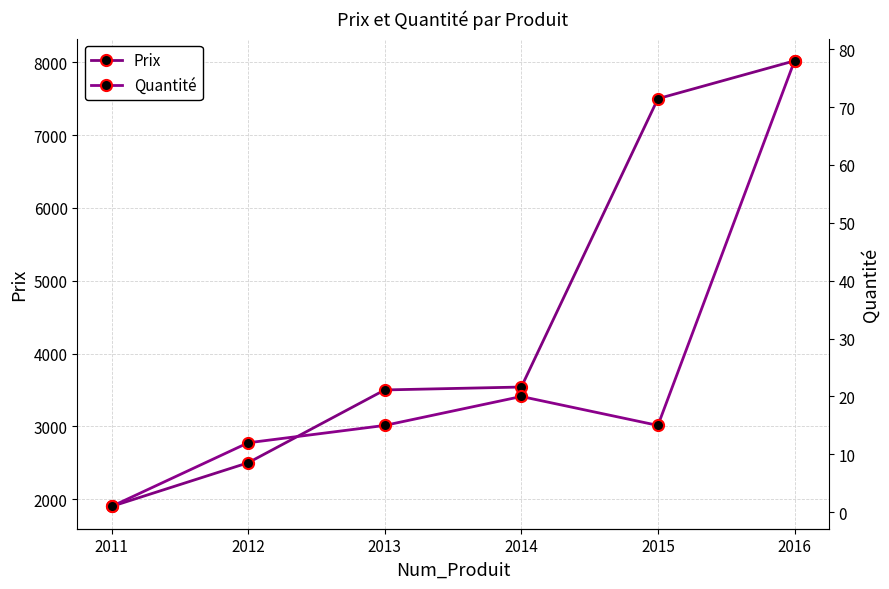

In Quantité, how many points are higher than both neighbors (excluding endpoints)?

1